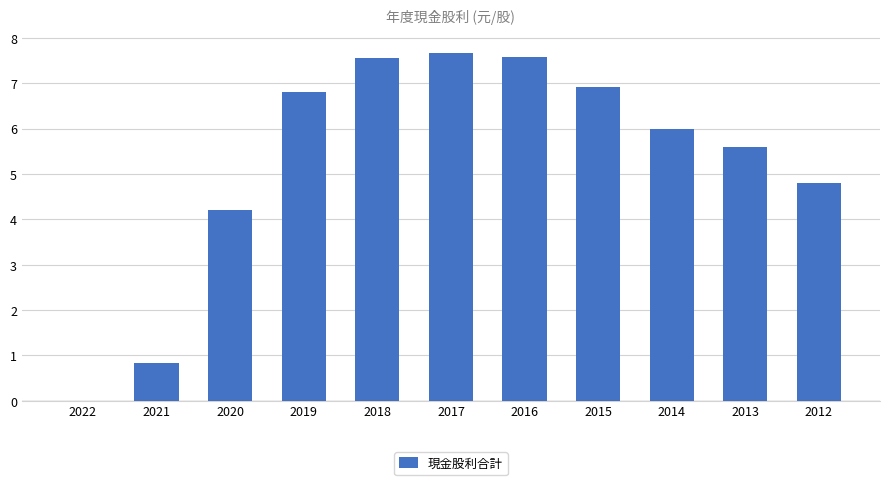

What is the sum of the values at 2015 and 2016?

14.5